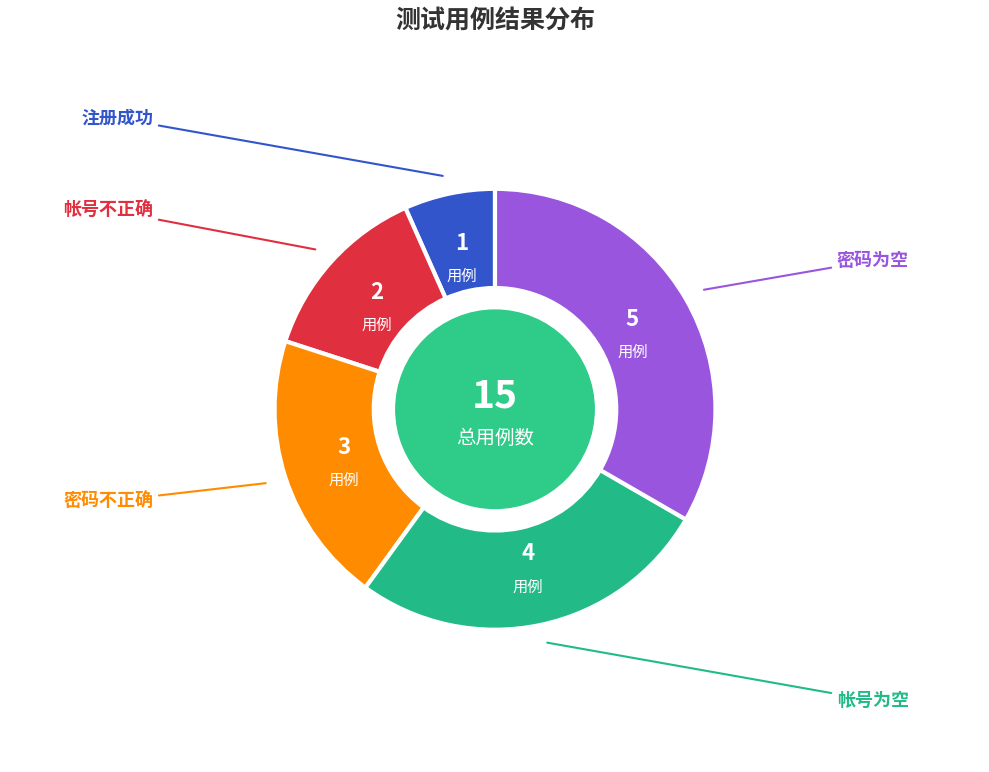

What is the smallest slice in the pie chart?

注册成功